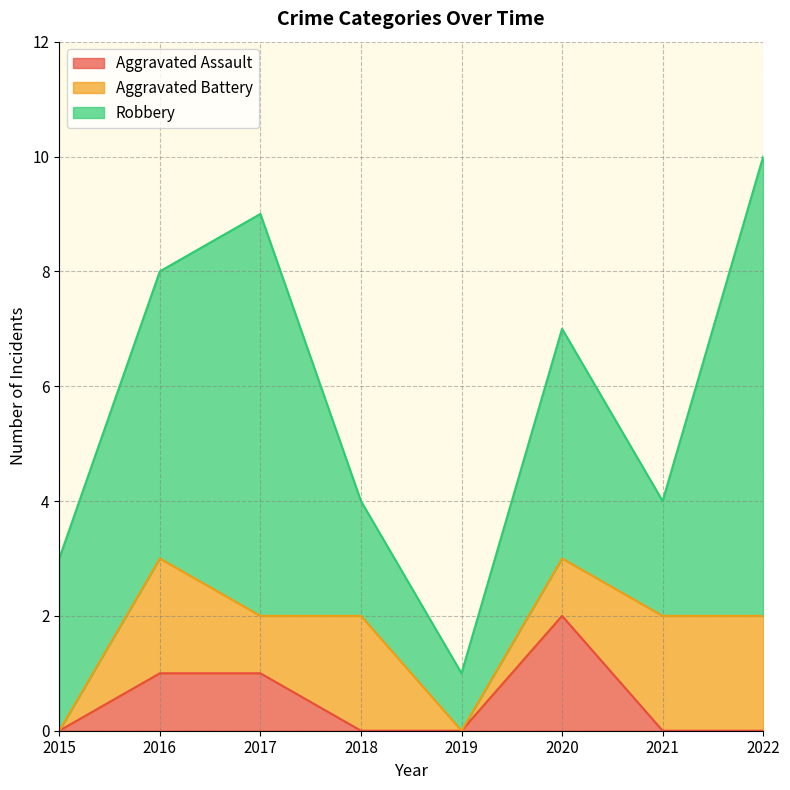

Reading left to right, what are all the values shown in this chart?

Aggravated Assault: 0	1	1	0	0	2	0	0
Aggravated Battery: 0	2	1	2	0	1	2	2
Robbery: 3	5	7	2	1	4	2	8